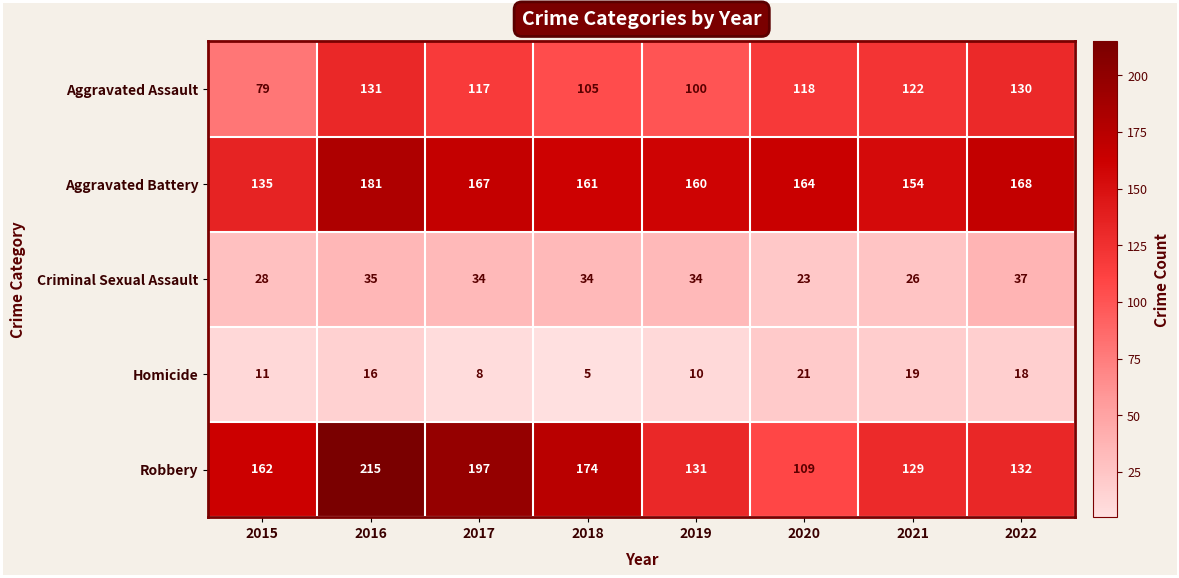

Rank the series at 2018 from lowest to highest value.

Homicide, Criminal Sexual Assault, Aggravated Assault, Aggravated Battery, Robbery